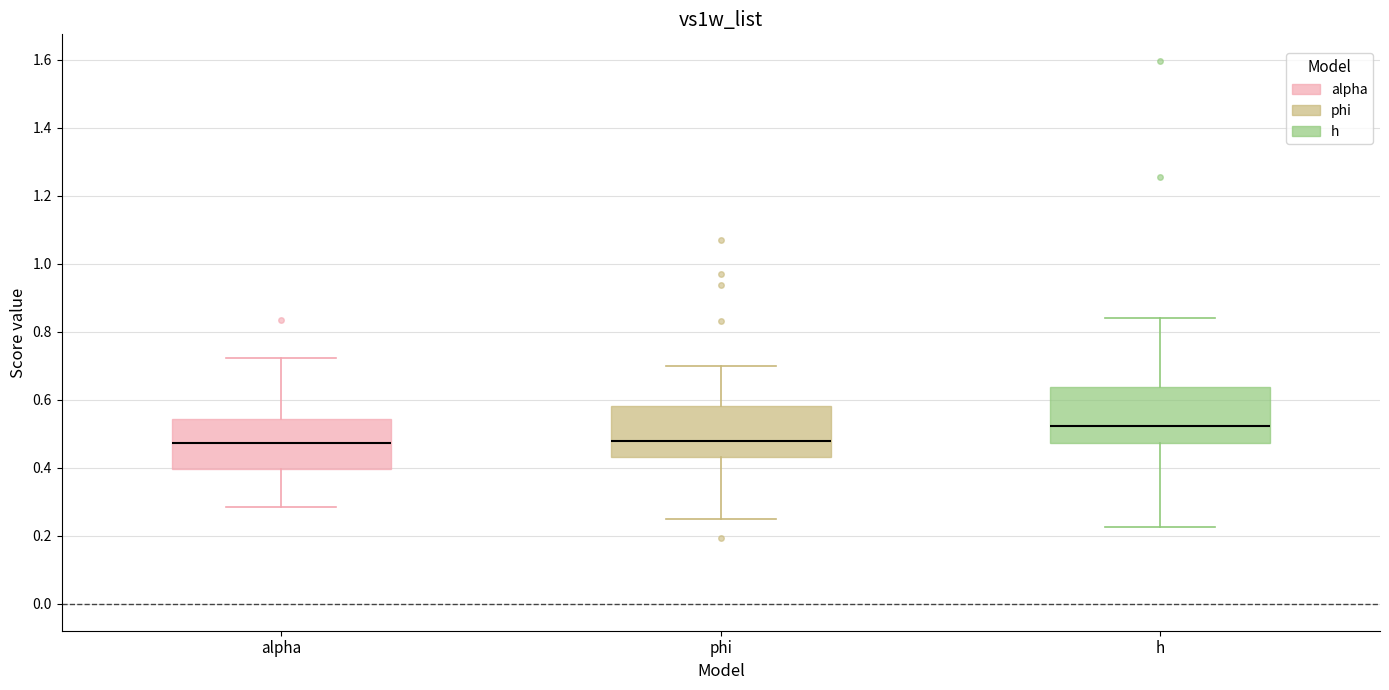

Where does the median line of the box for h sit on the y-axis? The values are not printed on the chart, so give them approximately, as read against the axis.

0.52